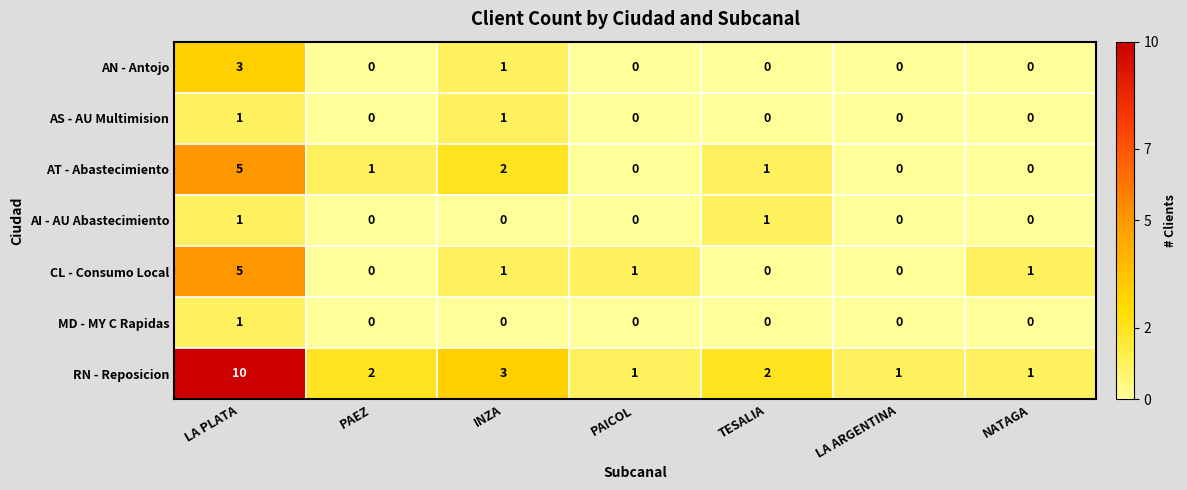

Is the value of RN - Reposicion at INZA greater than the value of AT - Abastecimiento at LA ARGENTINA?

Yes